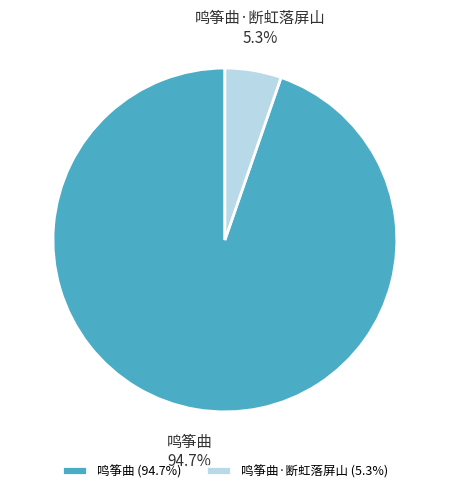

What is the total percentage of 鸣筝曲 and 鸣筝曲·断虹落屏山?

100.0%